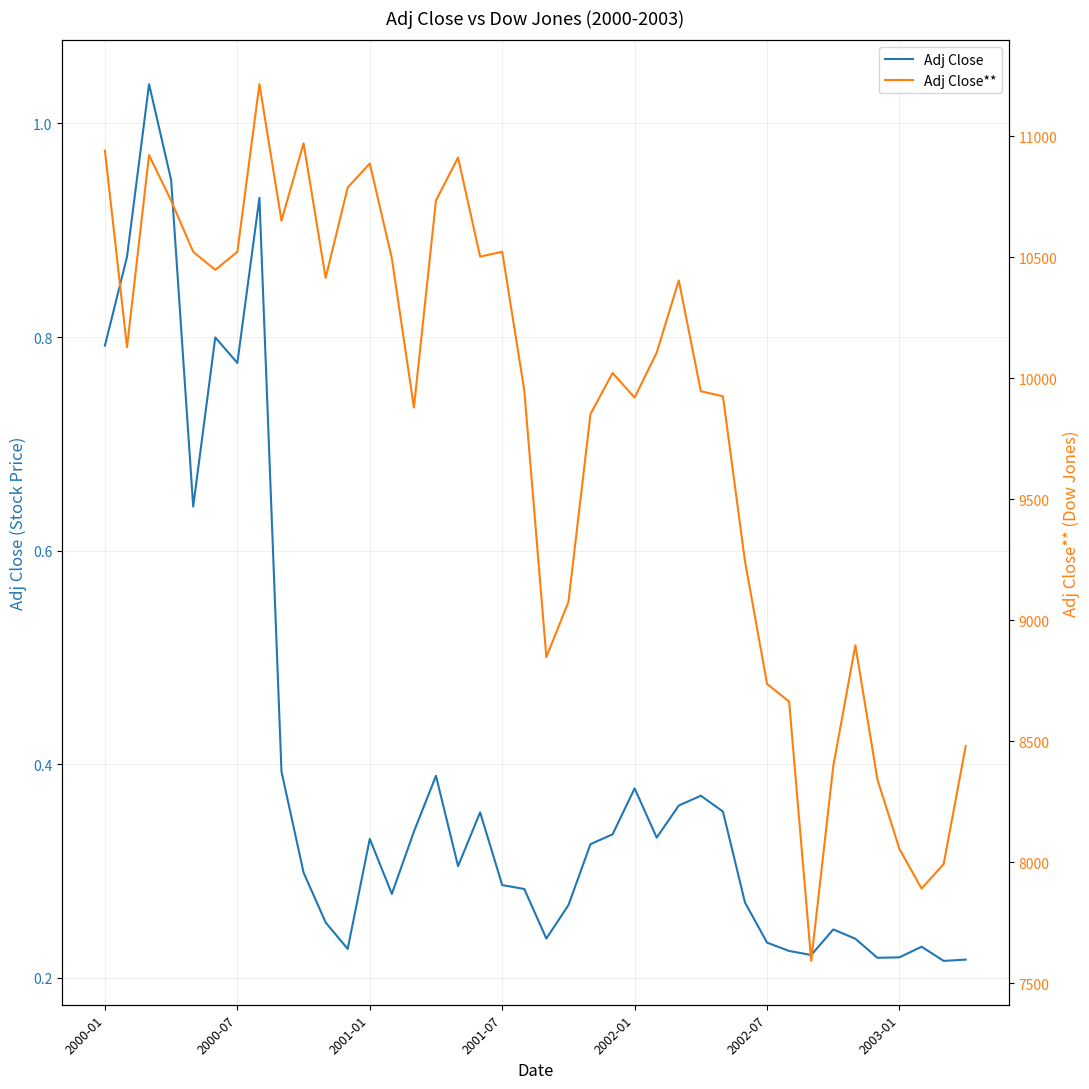

Is it true that Adj Close equals 0.6 at 15?

False